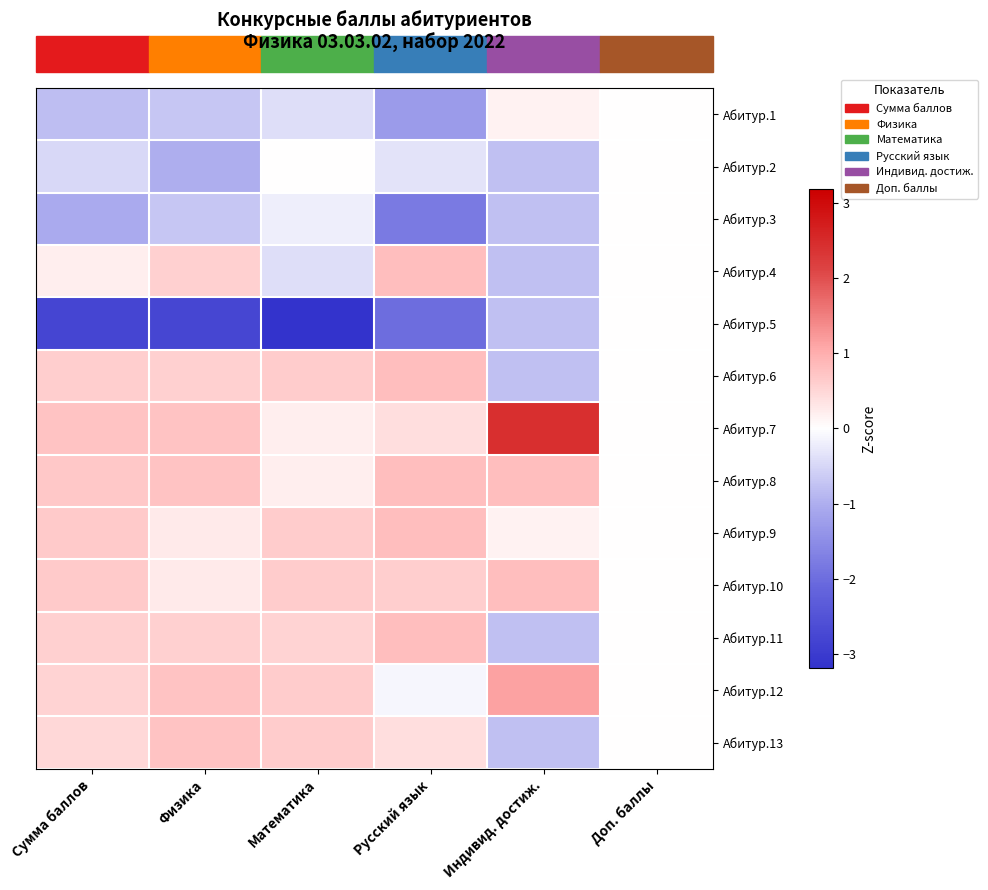

Reading left to right, transcribe all the data shown in this chart.

Абитур.1: Сумма баллов=-0.8	Физика=-0.7	Математика=-0.4	Русский язык=-1.3	Индивид. достиж.=0.2	Доп. баллы=0.0
Абитур.2: Сумма баллов=-0.5	Физика=-1.0	Математика=0.0	Русский язык=-0.3	Индивид. достиж.=-0.8	Доп. баллы=0.0
Абитур.3: Сумма баллов=-1.1	Физика=-0.7	Математика=-0.2	Русский язык=-1.8	Индивид. достиж.=-0.8	Доп. баллы=0.0
Абитур.4: Сумма баллов=0.2	Физика=0.6	Математика=-0.4	Русский язык=0.8	Индивид. достиж.=-0.8	Доп. баллы=0.0
Абитур.5: Сумма баллов=-2.8	Физика=-2.8	Математика=-3.2	Русский язык=-2.0	Индивид. достиж.=-0.8	Доп. баллы=0.0
Абитур.6: Сумма баллов=0.6	Физика=0.6	Математика=0.6	Русский язык=0.8	Индивид. достиж.=-0.8	Доп. баллы=0.0
Абитур.7: Сумма баллов=0.7	Физика=0.7	Математика=0.2	Русский язык=0.4	Индивид. достиж.=2.4	Доп. баллы=0.0
Абитур.8: Сумма баллов=0.7	Физика=0.7	Математика=0.2	Русский язык=0.8	Индивид. достиж.=0.8	Доп. баллы=0.0
Абитур.9: Сумма баллов=0.7	Физика=0.3	Математика=0.6	Русский язык=0.8	Индивид. достиж.=0.2	Доп. баллы=0.0
Абитур.10: Сумма баллов=0.7	Физика=0.3	Математика=0.6	Русский язык=0.6	Индивид. достиж.=0.8	Доп. баллы=0.0
Абитур.11: Сумма баллов=0.6	Физика=0.6	Математика=0.5	Русский язык=0.8	Индивид. достиж.=-0.8	Доп. баллы=0.0
Абитур.12: Сумма баллов=0.5	Физика=0.7	Математика=0.6	Русский язык=-0.1	Индивид. достиж.=1.1	Доп. баллы=0.0
Абитур.13: Сумма баллов=0.5	Физика=0.7	Математика=0.6	Русский язык=0.4	Индивид. достиж.=-0.8	Доп. баллы=0.0